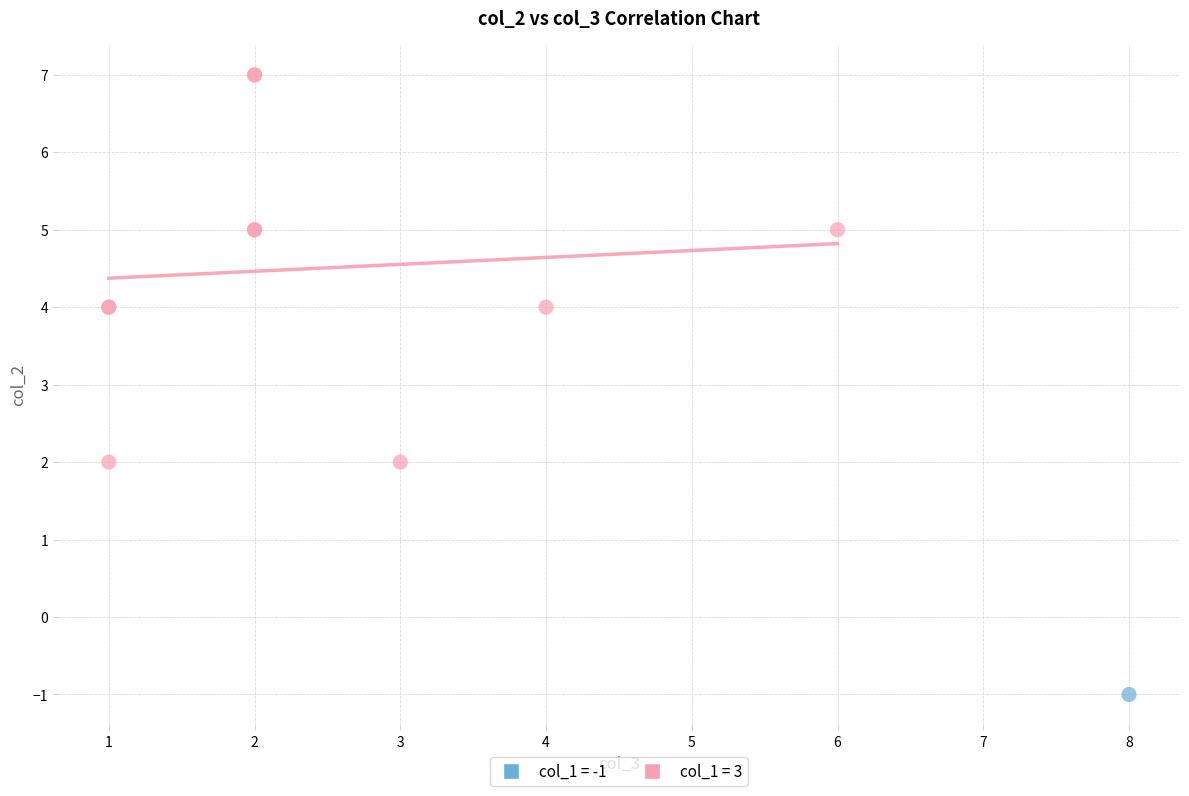

What are all the series names shown in the legend?

col_1 = -1, col_1 = 3